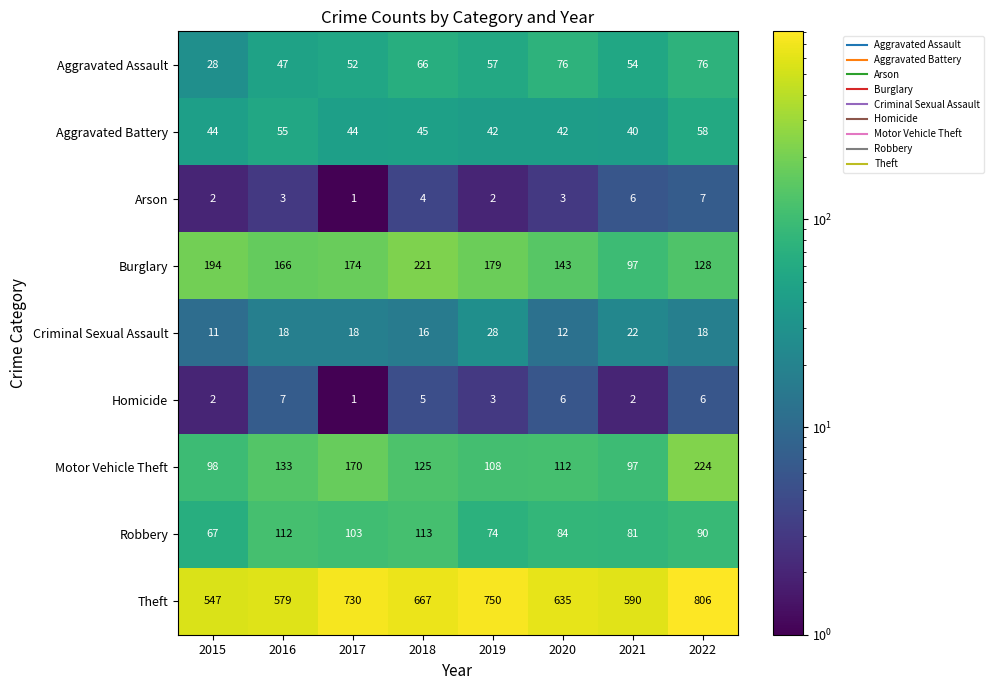

What is the sum of all Homicide values?

32